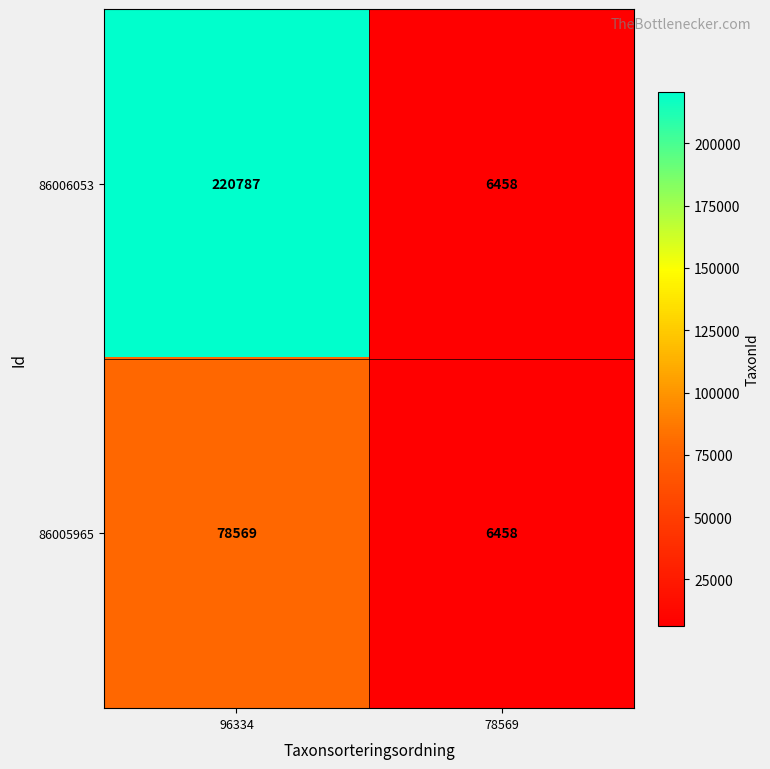

What is the difference between the 86006053 values at 96334 and 78569?

214329